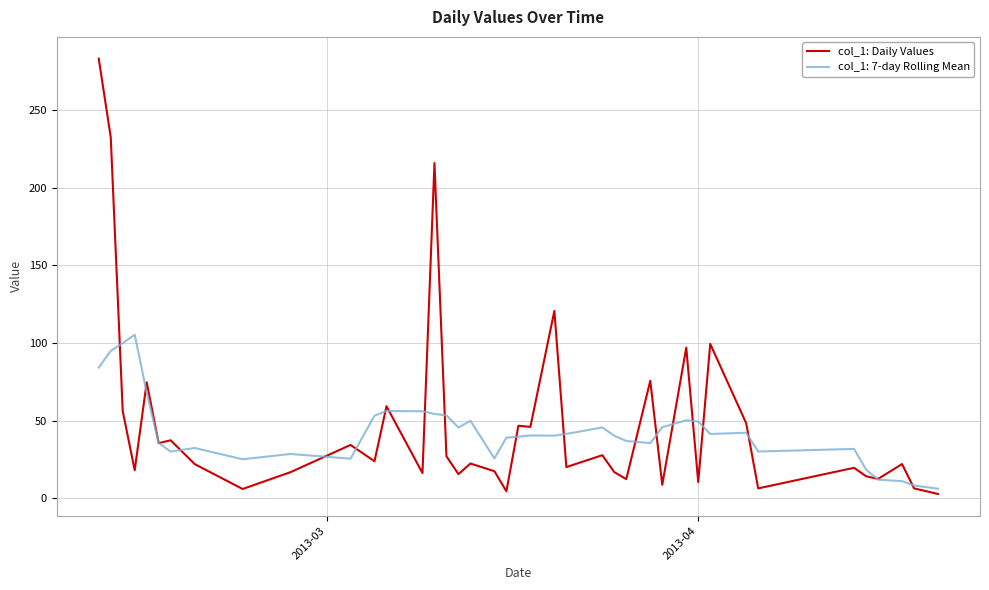

List the series in order of their peak value, highest first.

col_1: Daily Values, col_1: 7-day Rolling Mean